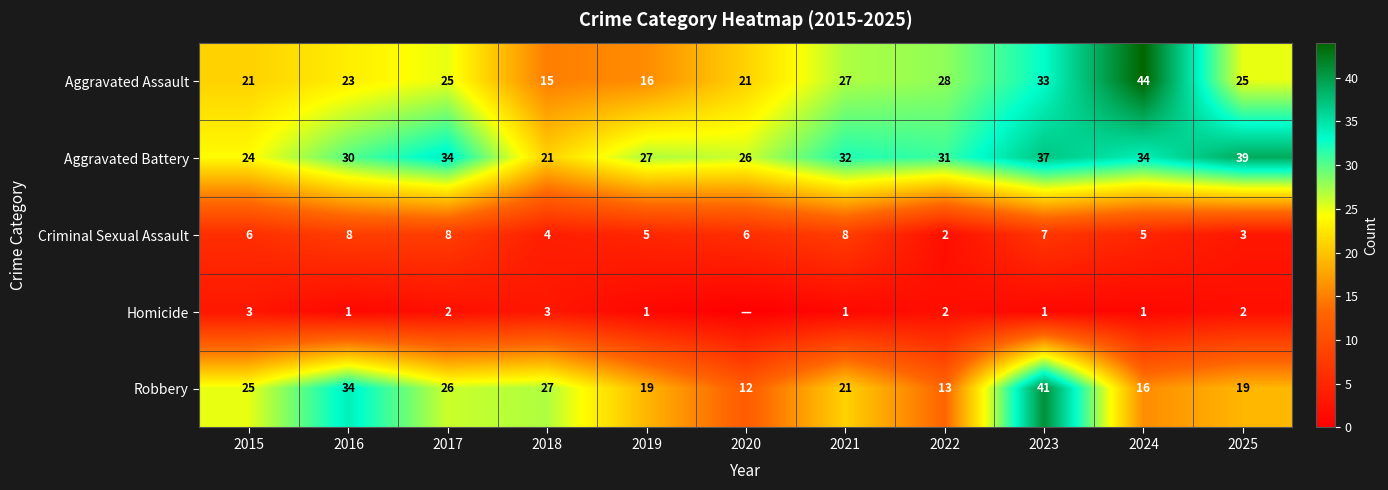

What is the total value across all series at 2024?

100